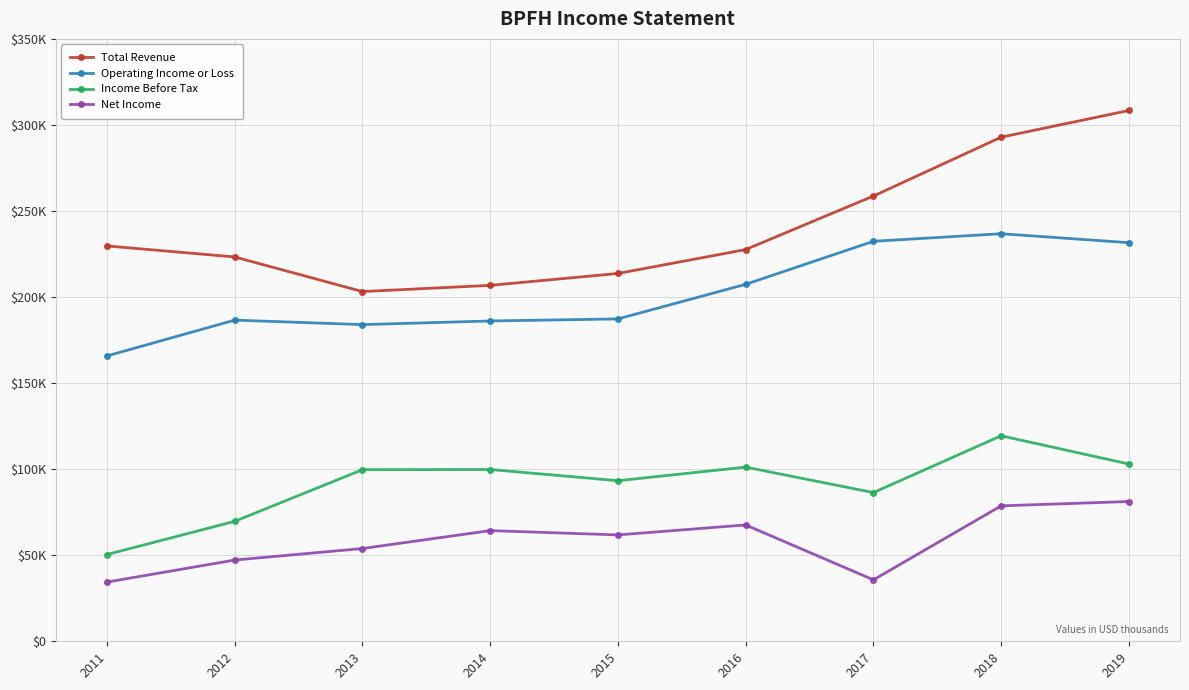

Where does the Operating Income or Loss series first go above 187300?

2016